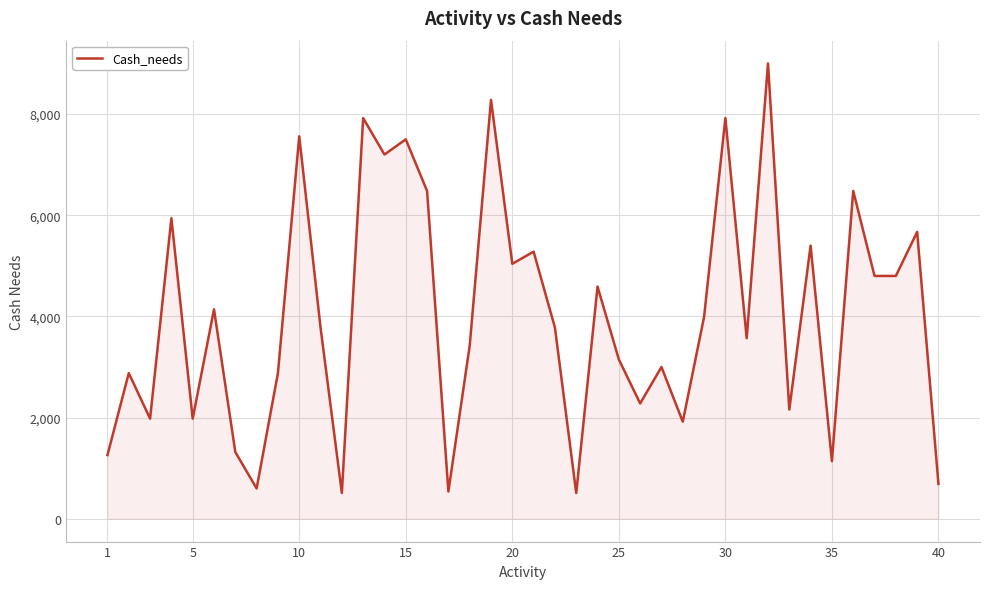

What is the maximum value shown in the chart?

9000